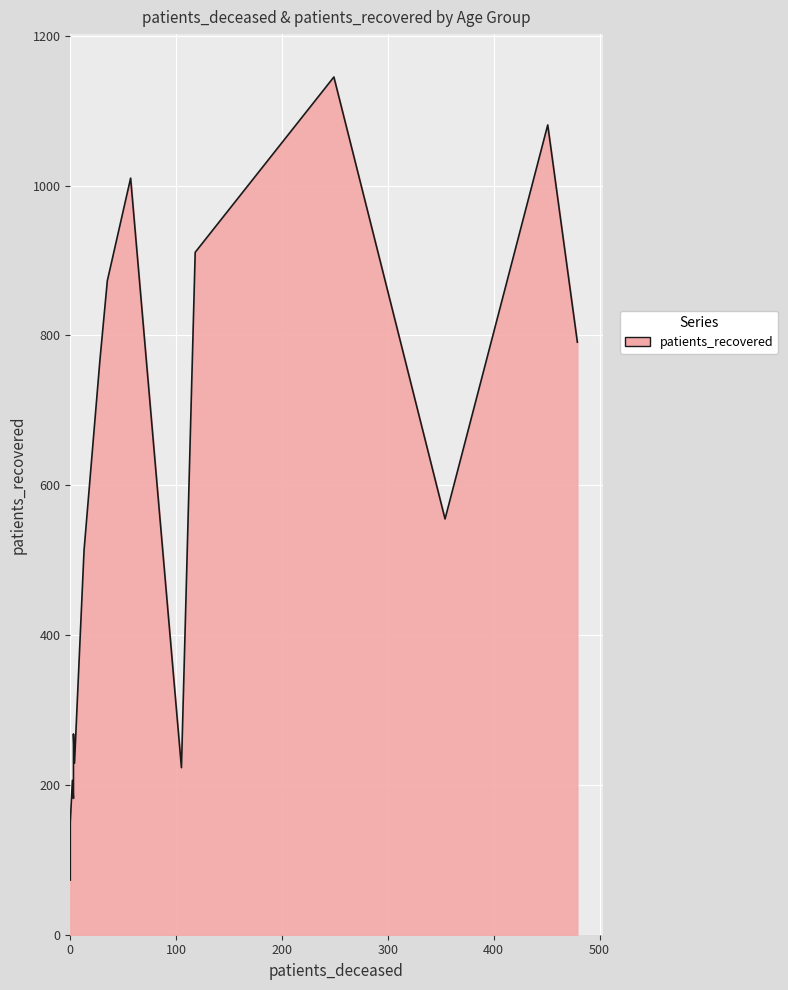

Is it true that patients_deceased equals 479 at 80 - 84?

True